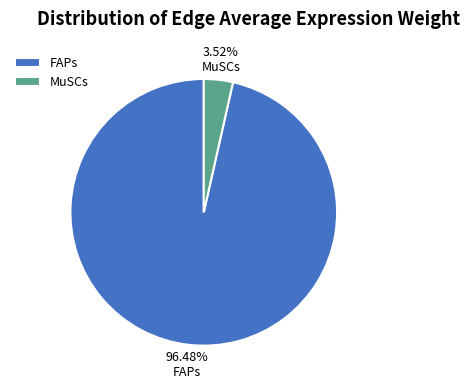

Between MuSCs and FAPs, which is larger?

FAPs